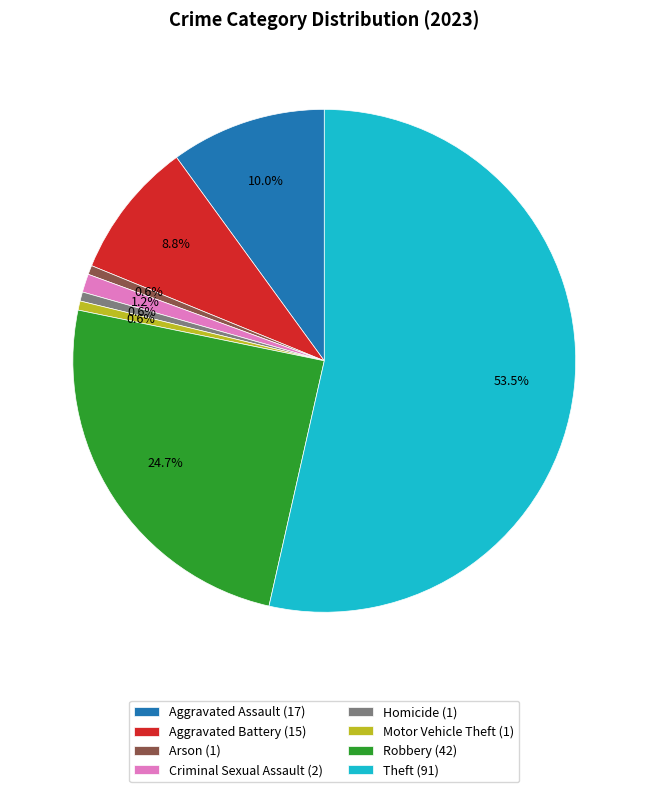

The Motor Vehicle Theft slice represents 1% of the pie. True or false?

True